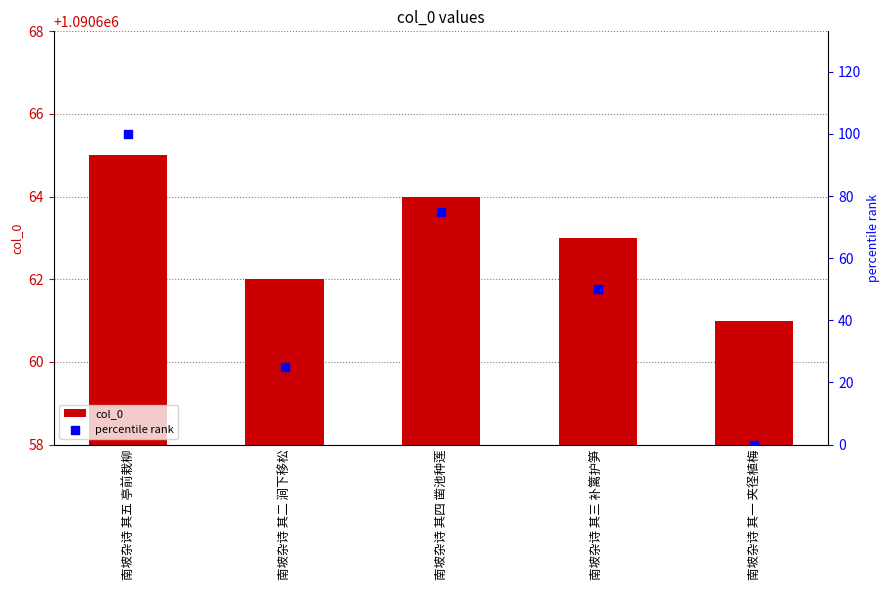

Which series contains the lowest Y value?

percentile rank